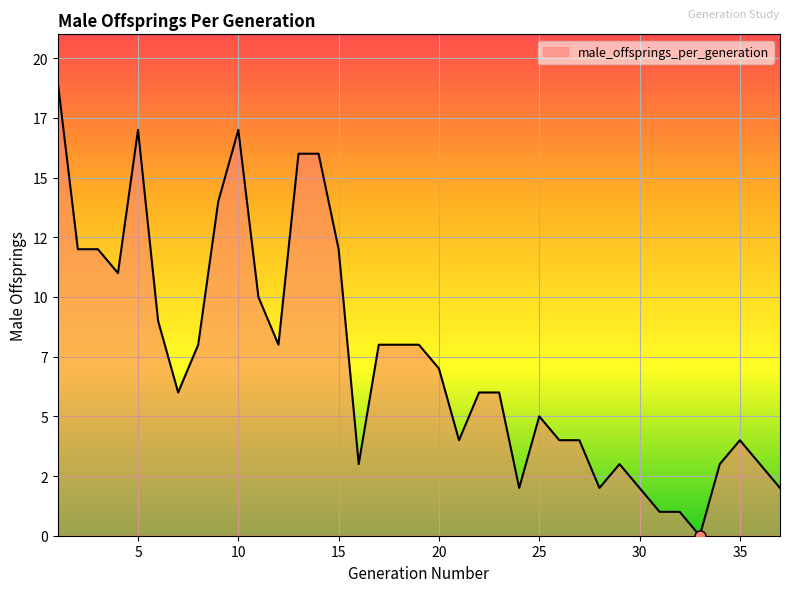

Is this an area chart (filled region under the line)?

Yes